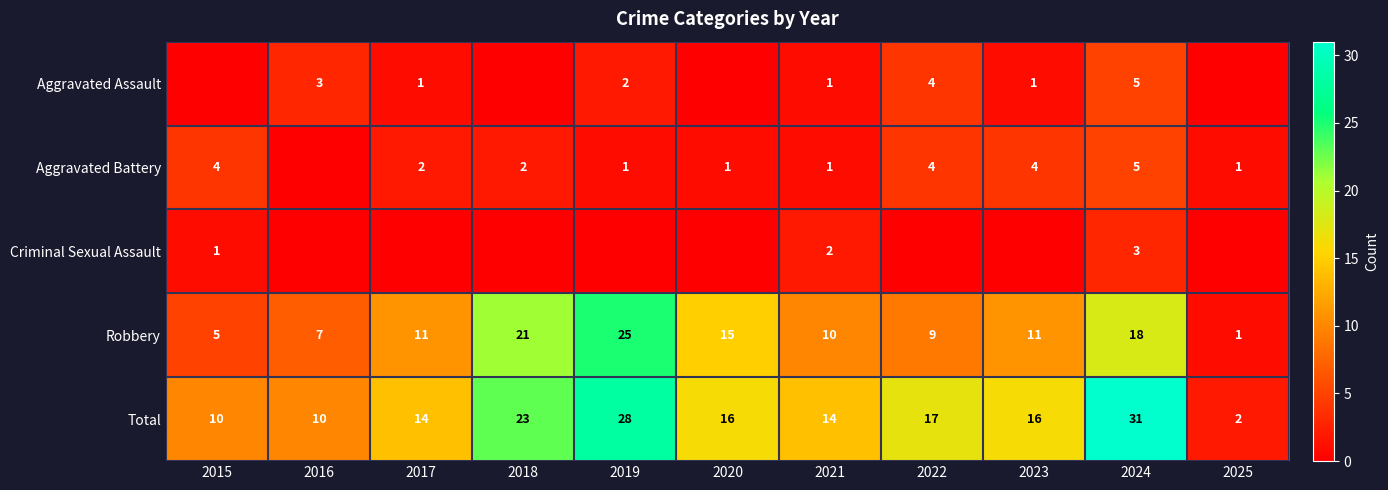

What is the difference between the maximum and minimum values in the Total series?

29